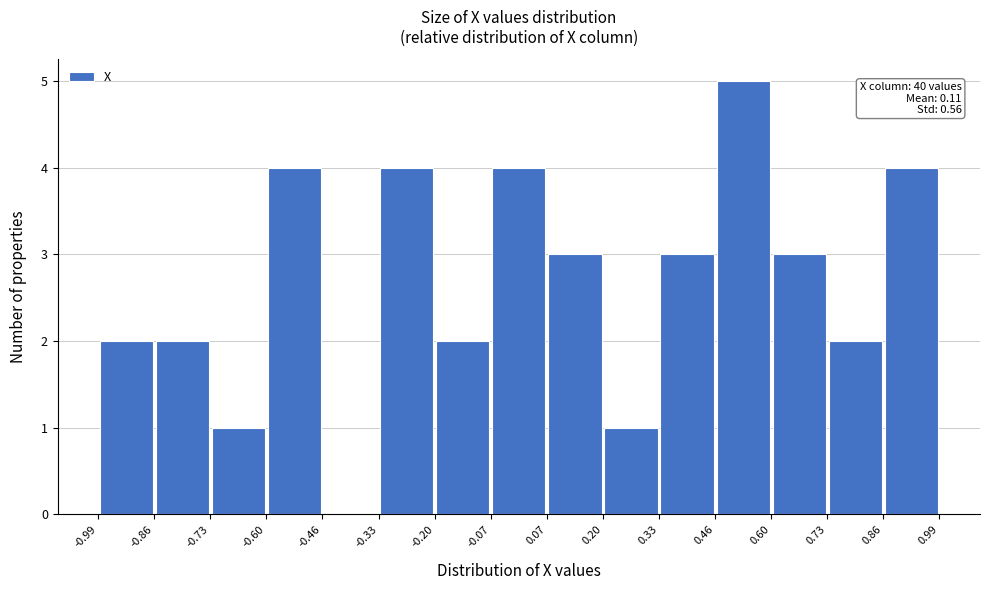

Which range on the x-axis has the tallest bar?

0.46 to 0.60